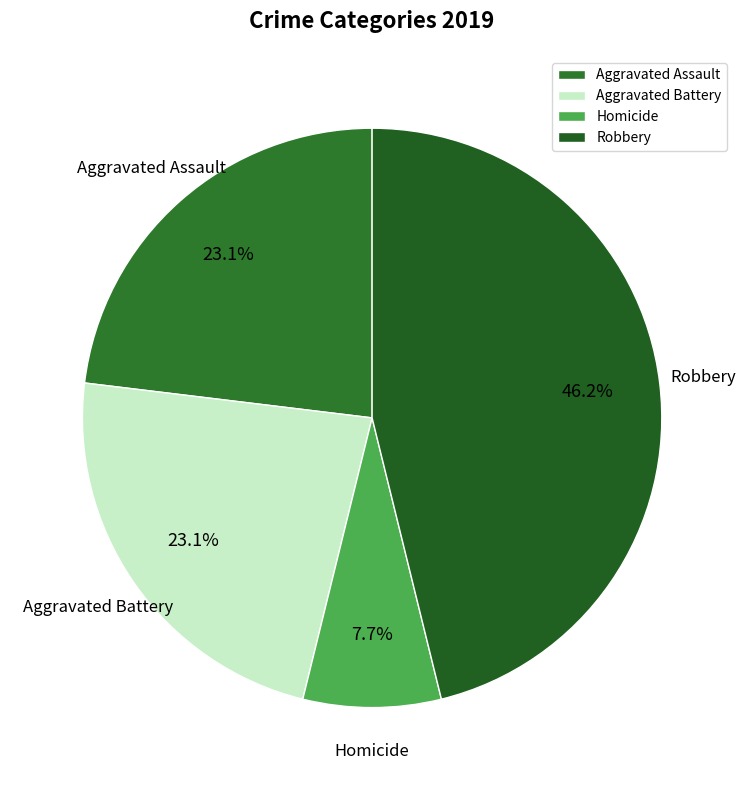

Does Aggravated Battery represent more than half of the total?

No